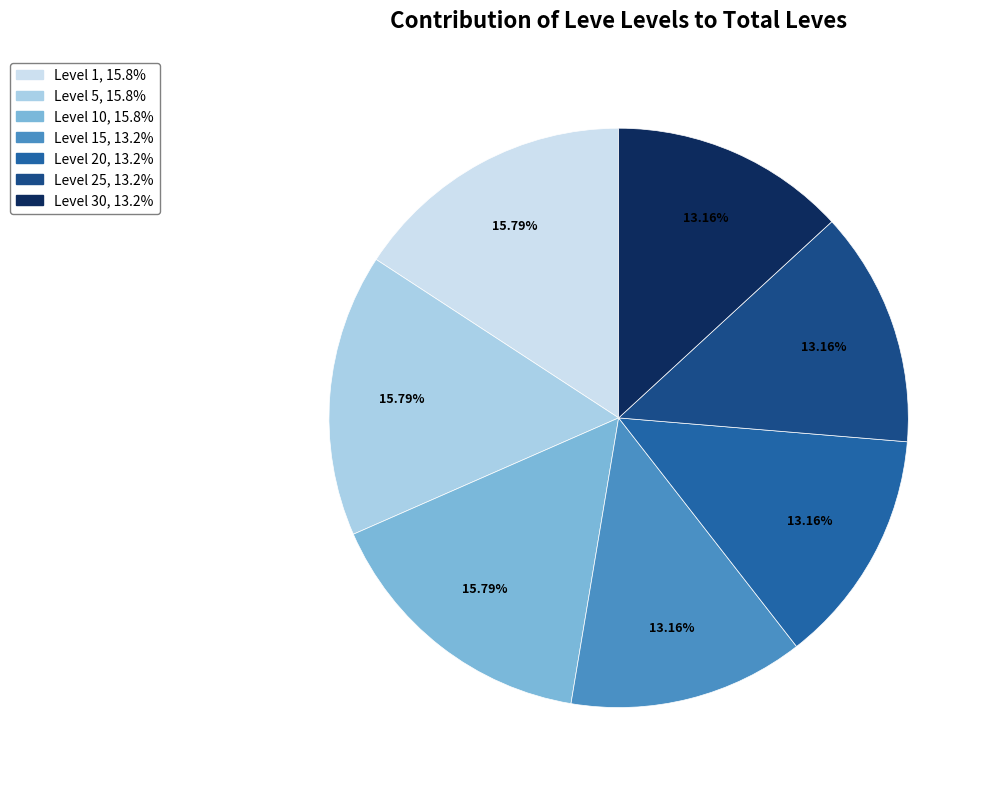

To the nearest percent, what is the average slice percentage?

14%